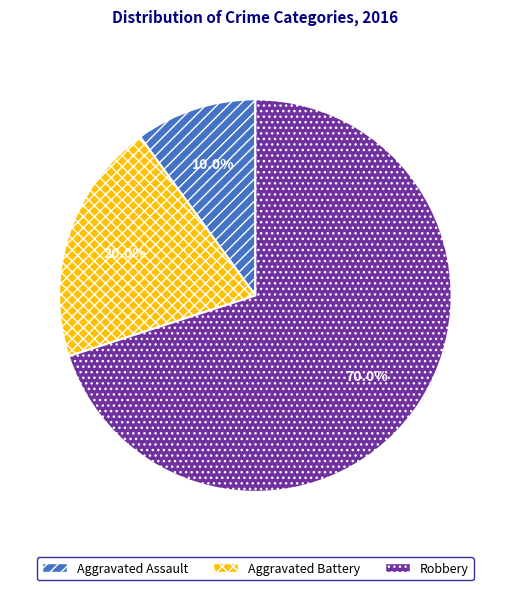

Do Aggravated Battery and Robbery together represent more than half of the pie?

Yes